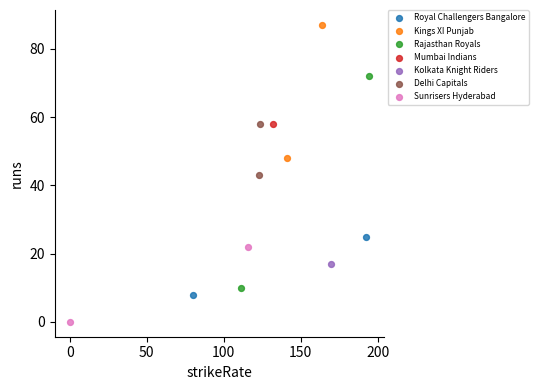

Which series reaches the maximum Y coordinate?

Kings XI Punjab